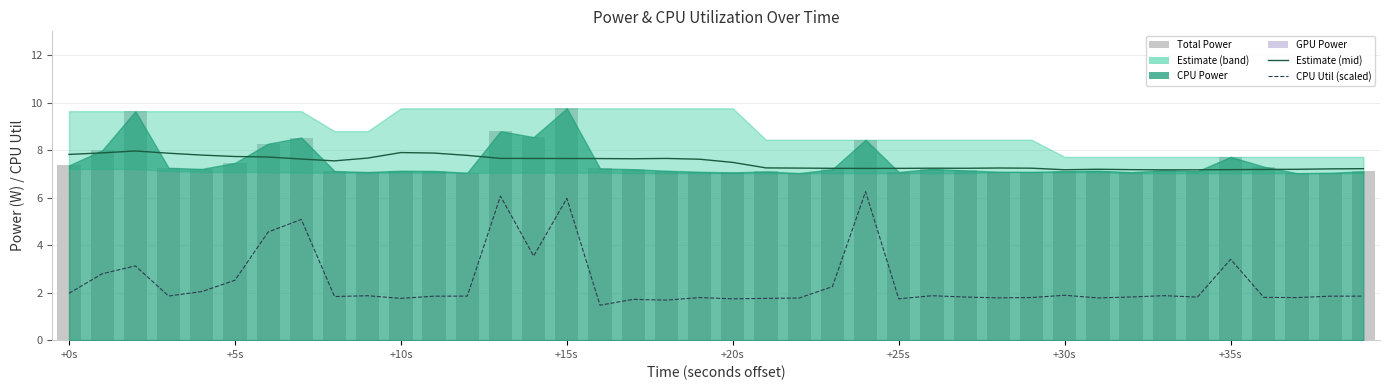

What position from the left is +35s?

8